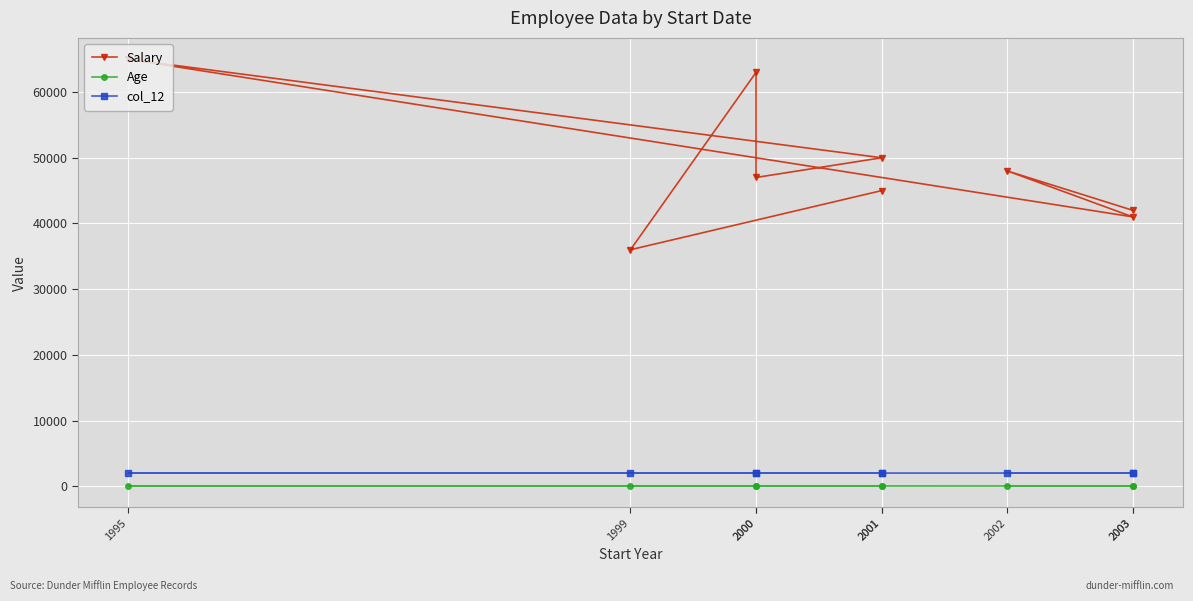

What is the label of the 5th point from the left?

2001